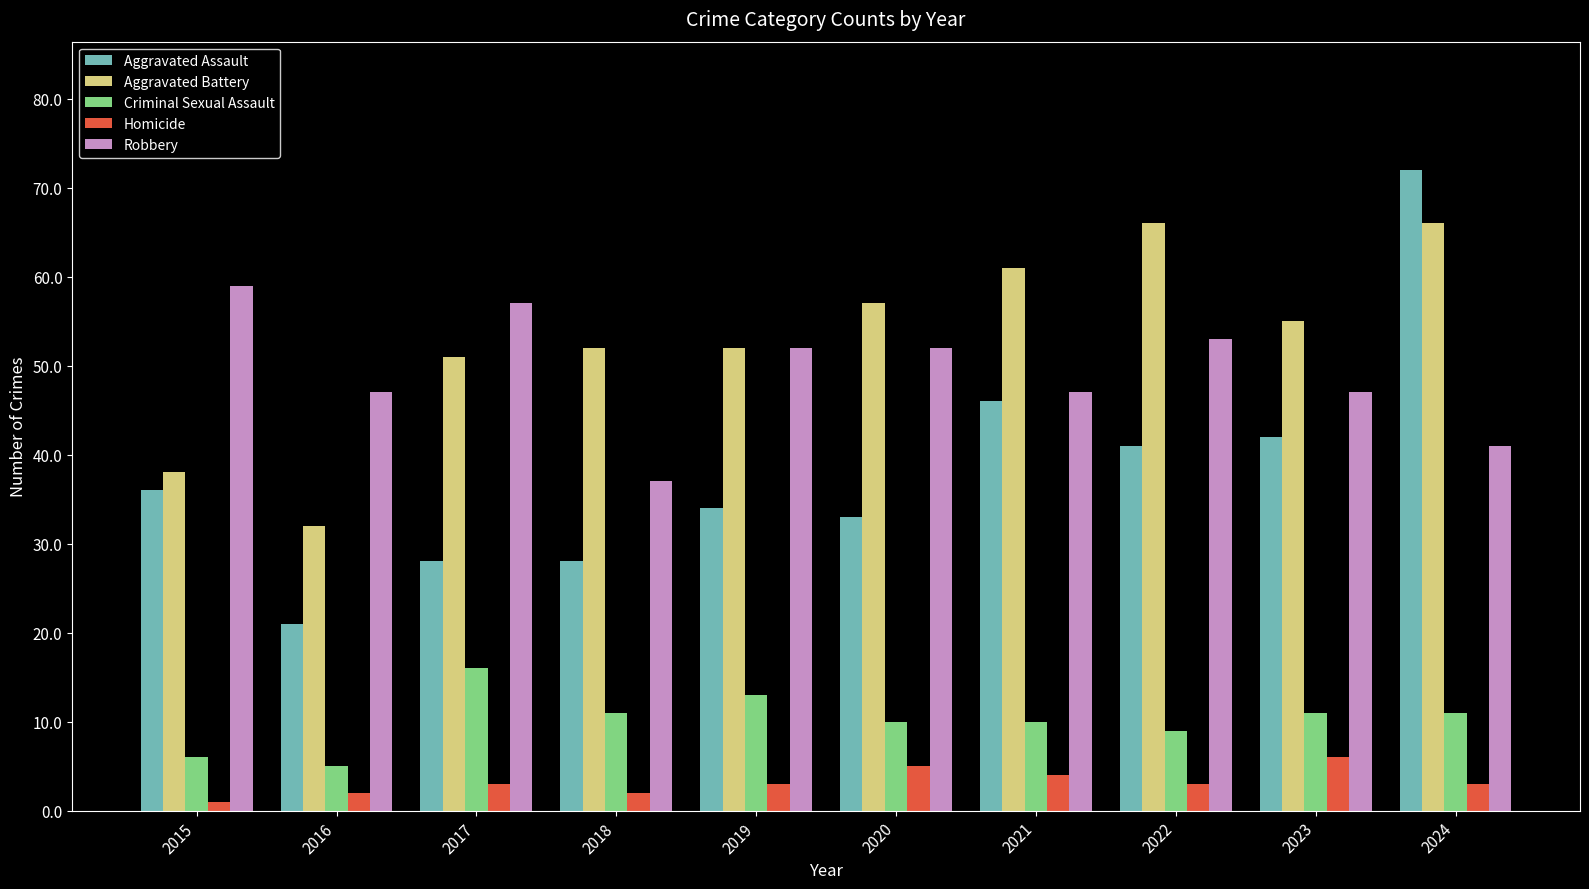

Which series changed the most between 2015 and 2019?

Aggravated Battery